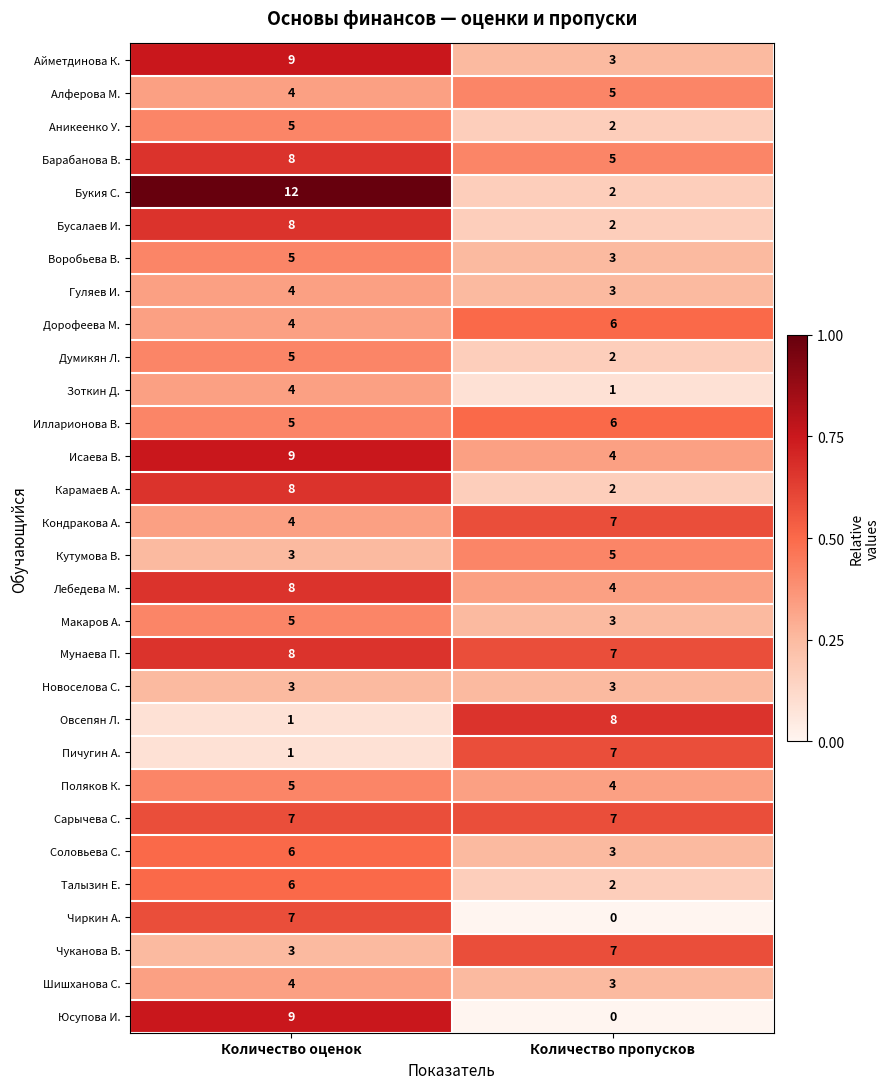

Which series has the largest range (max minus min)?

Букия С.